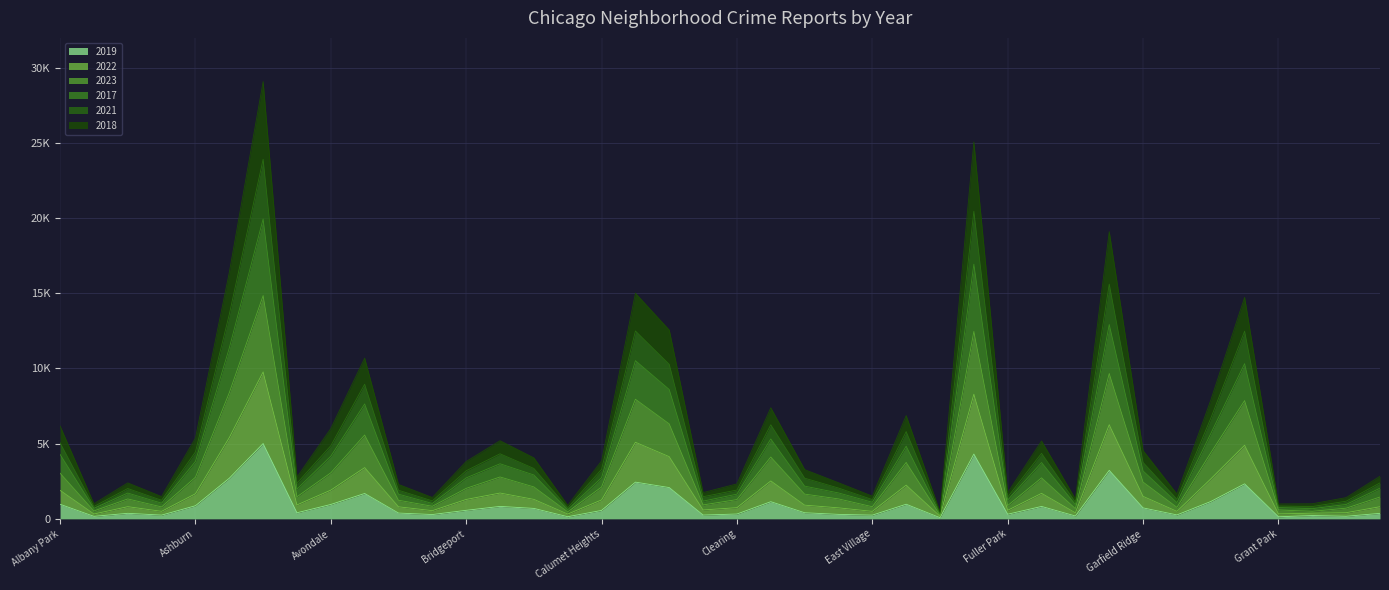

List the series in order of their peak value, lowest first.

2019, 2018, 2022, 2023, 2021, 2017